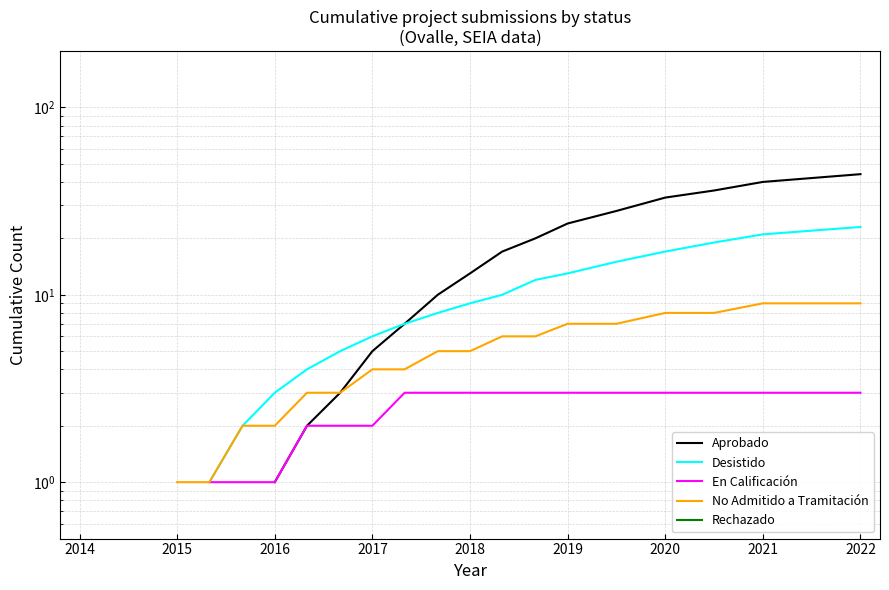

True or false: Desistido has more than 1 interior local peaks.

False